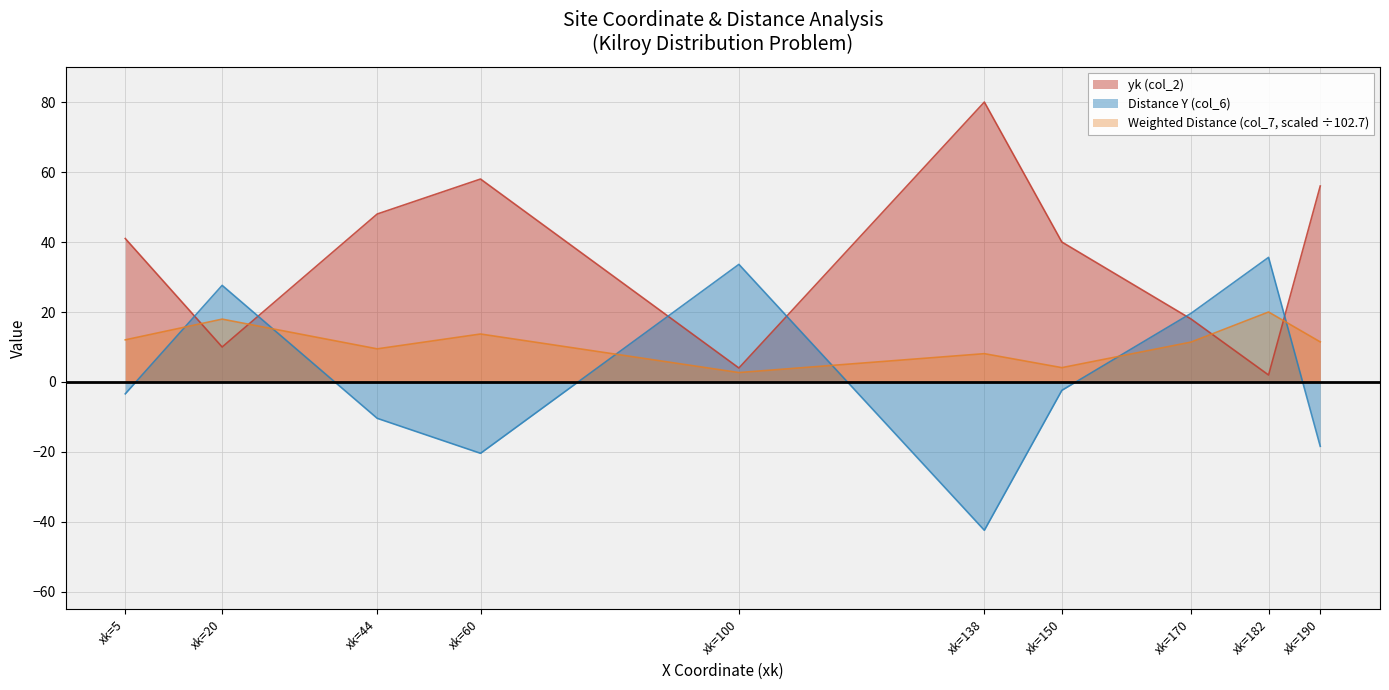

How many interior local peaks does the yk (col_2) series have?

2